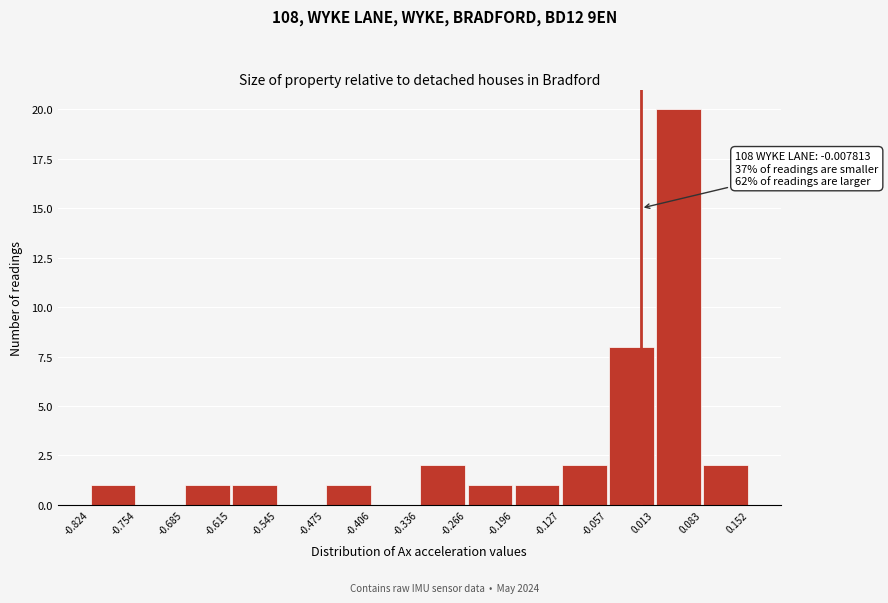

Over which range of the x-axis is the bar tallest?

0.013 to 0.083